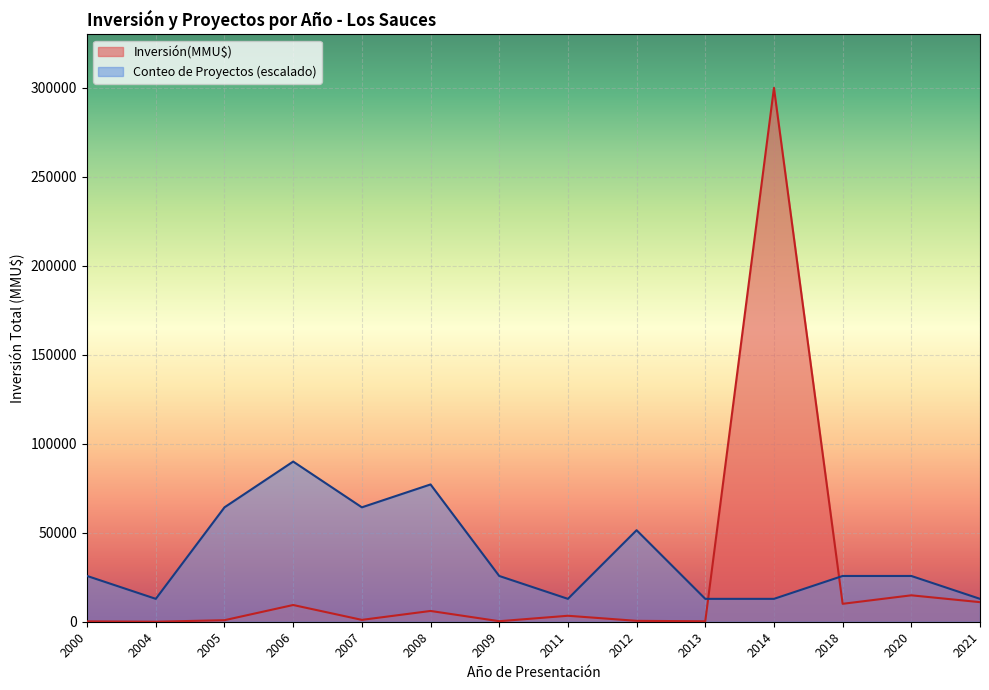

List the series in order of their overall mean, lowest first.

Inversión(MMU$), Conteo de Proyectos (escalado)